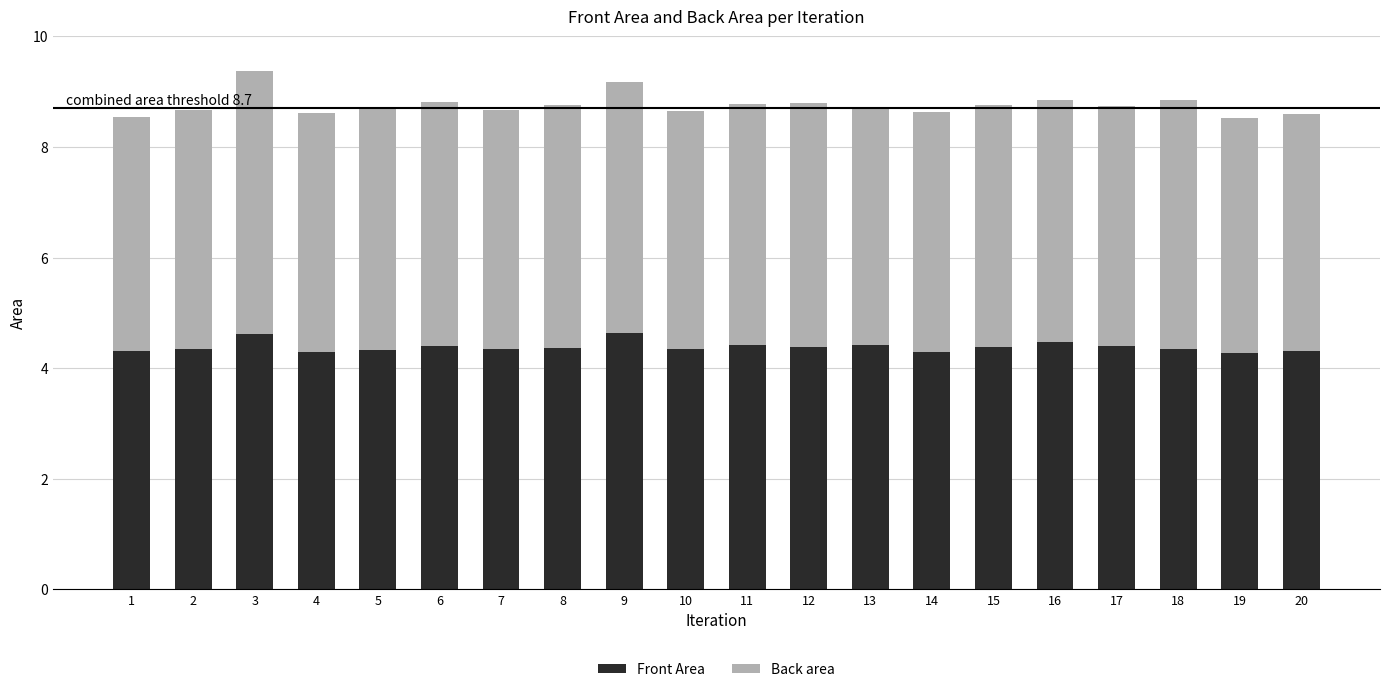

The value of Front Area at 19 is 4.3. True or false?

True